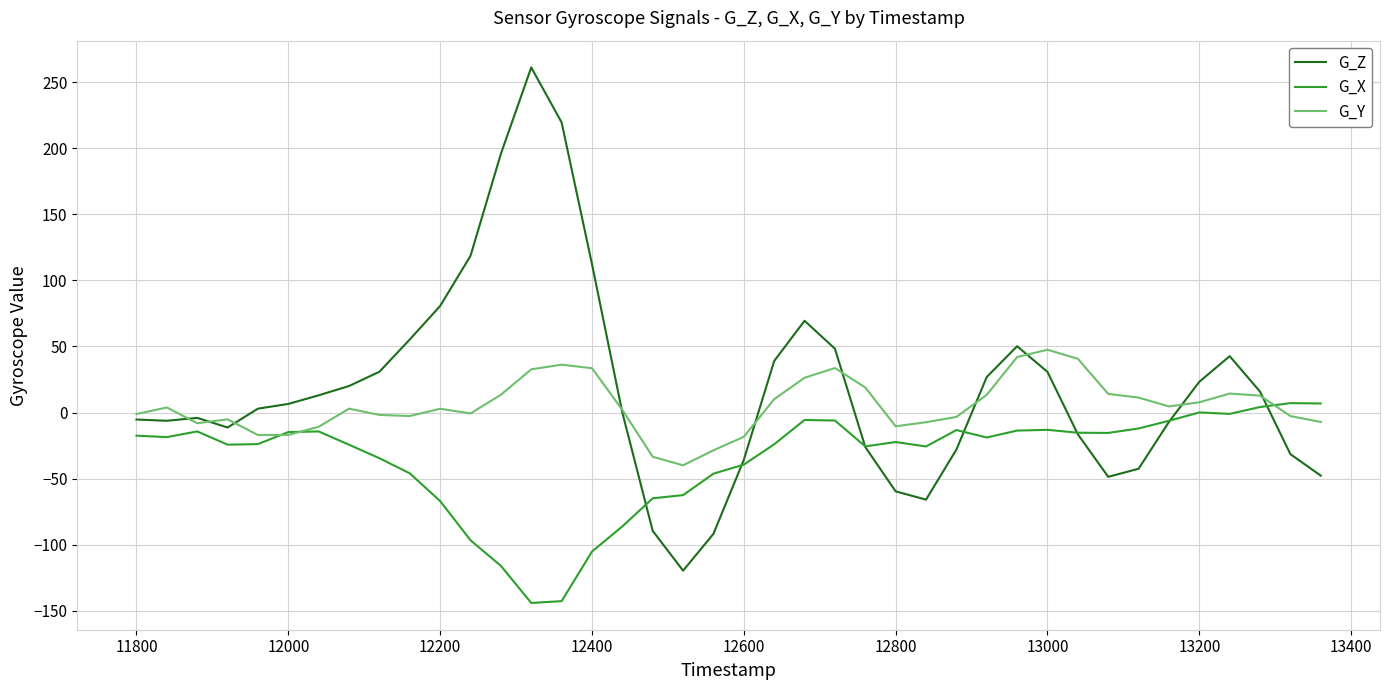

What is the lowest value of the G_Z series?

-119.7